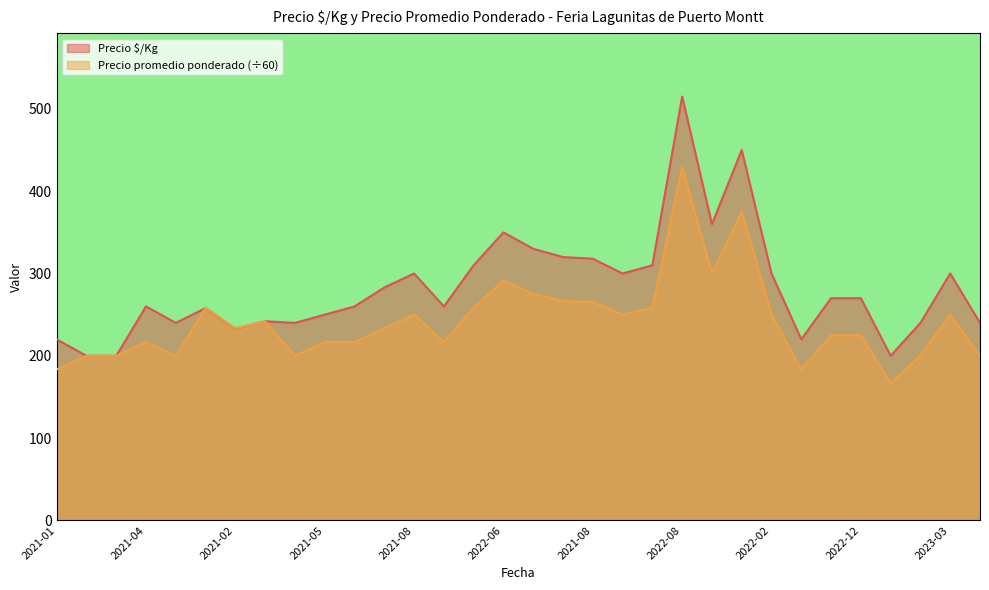

The value of Precio $/Kg at 2021-02 is 459.3. True or false?

False